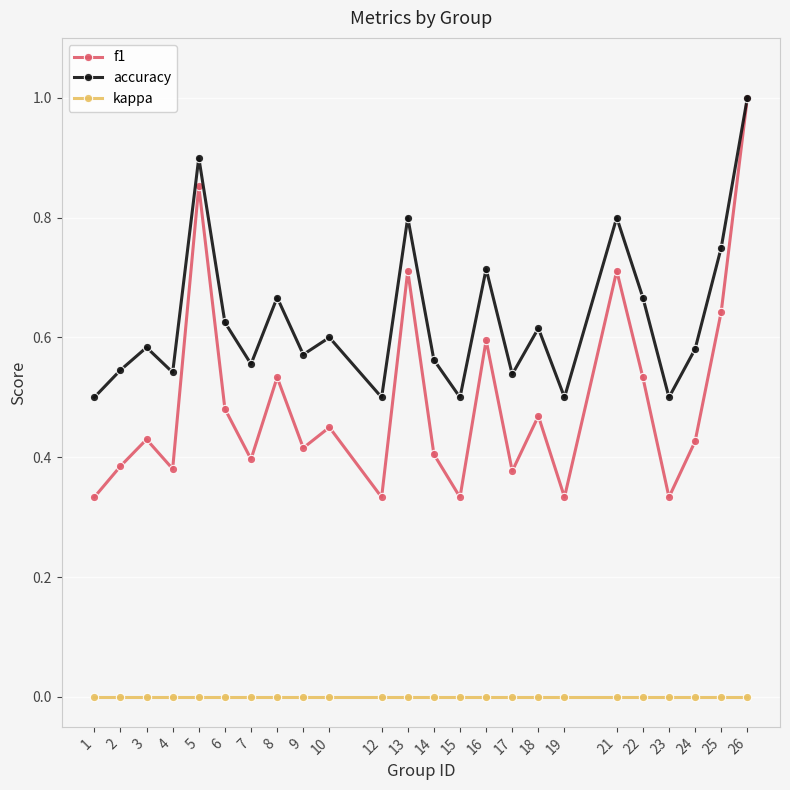

Between 17 and 19, which series saw the biggest shift?

f1